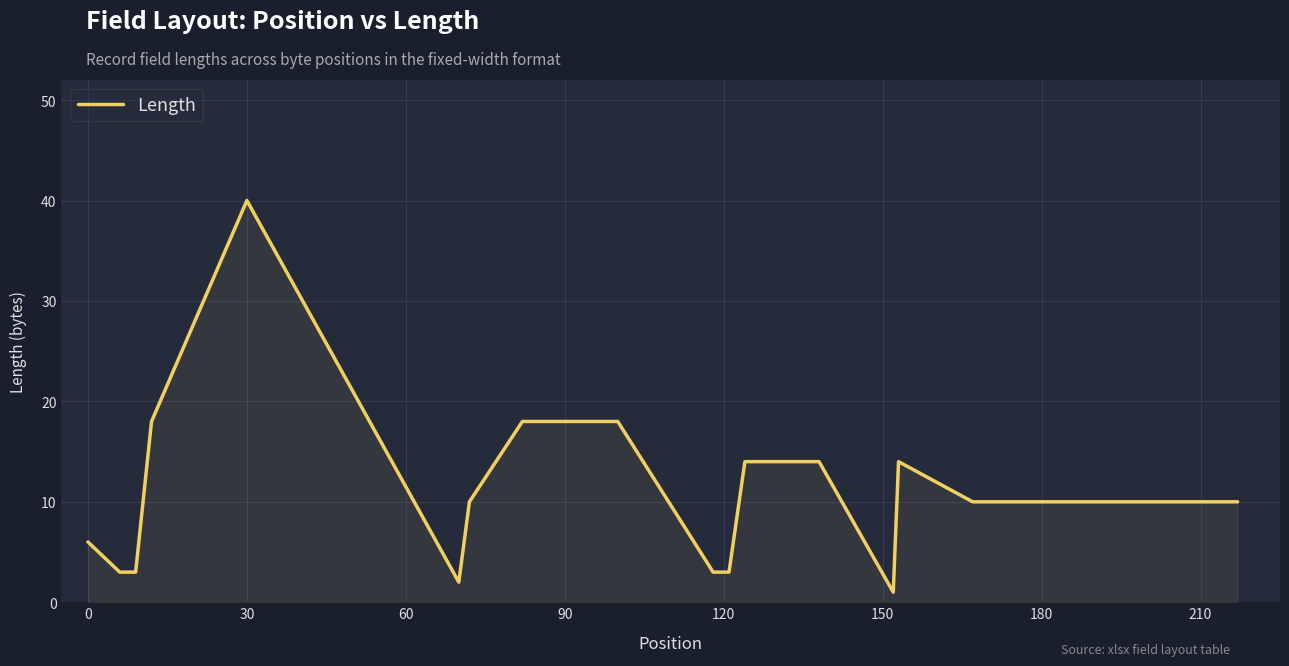

What is the maximum value shown in the chart?

40